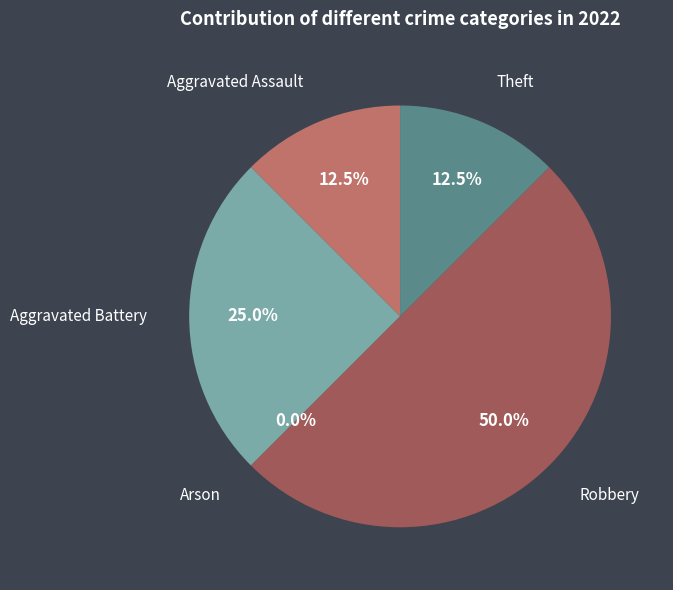

Rank the categories by value from lowest to highest.

Arson, Aggravated Assault, Theft, Aggravated Battery, Robbery